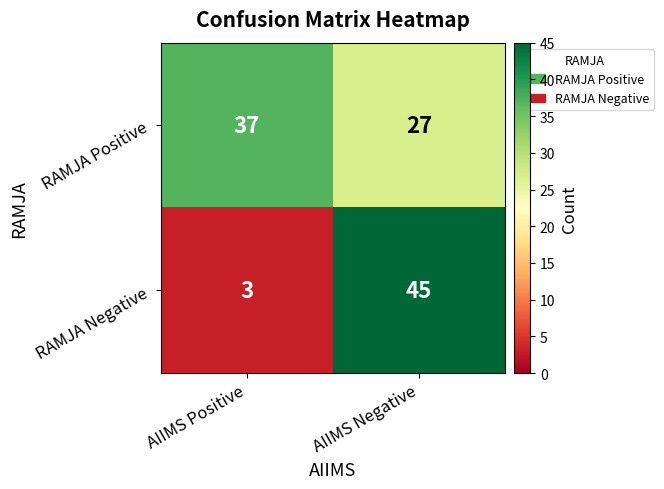

What is the difference between the highest and lowest values at AIIMS Negative?

18